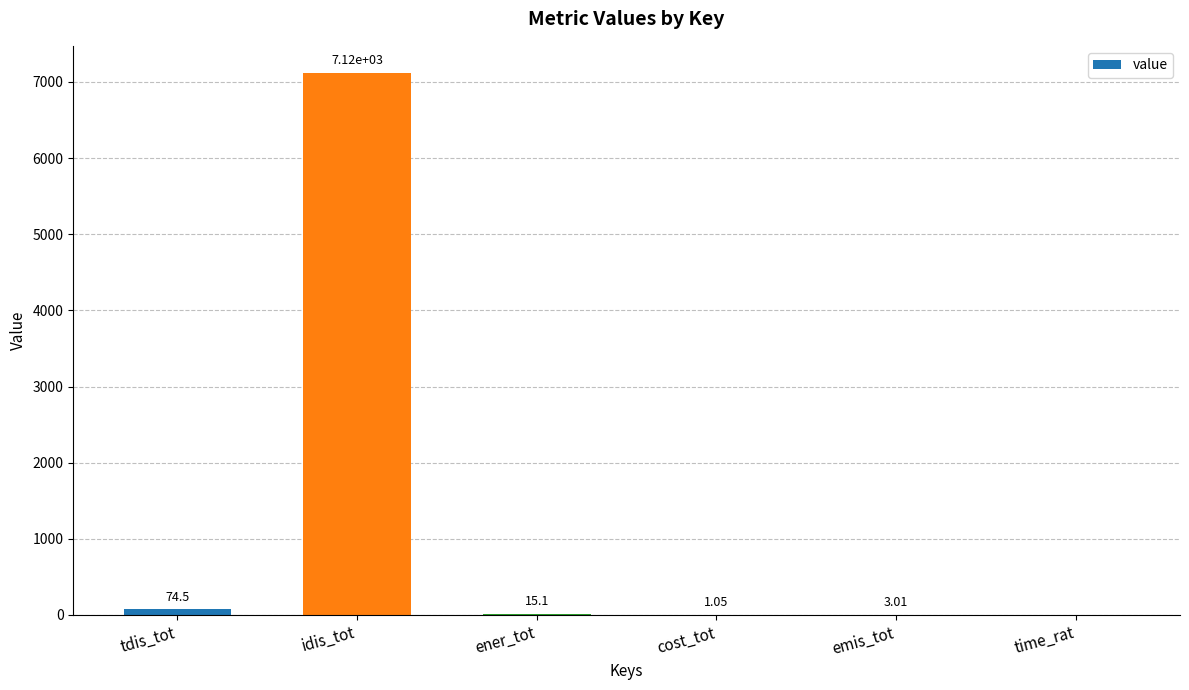

Where does the data first go above 15?

tdis_tot